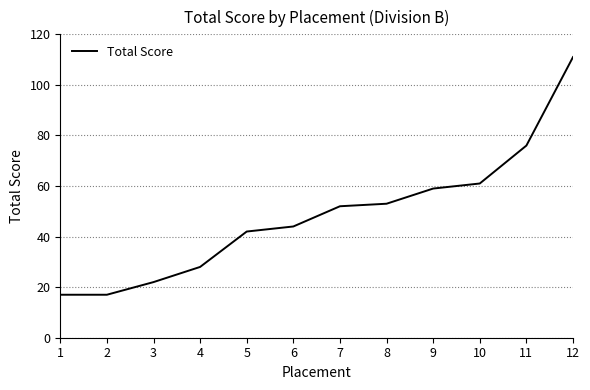

How many lines are shown in the chart?

1